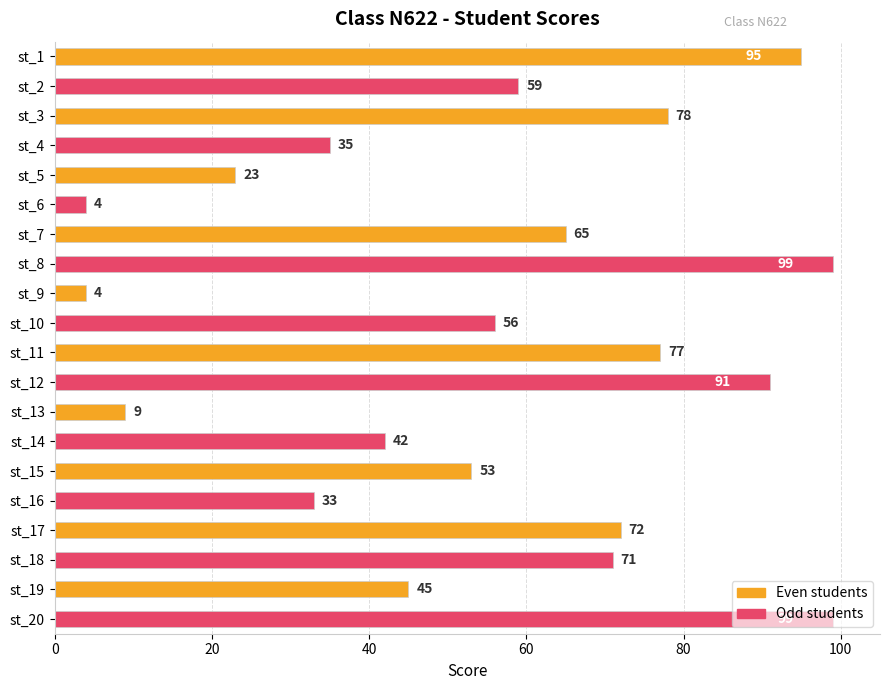

What is the minimum value shown in the chart?

4